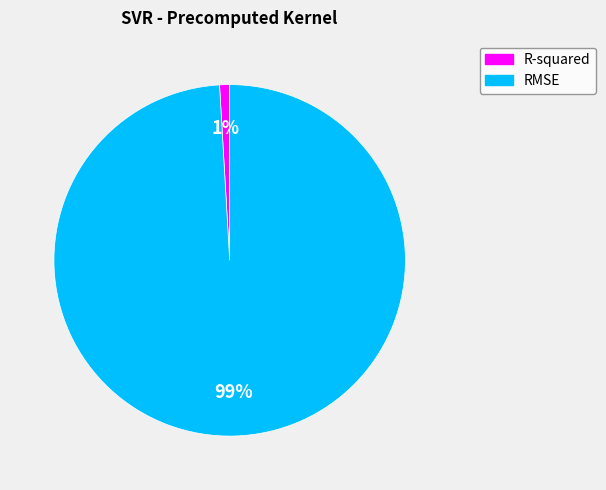

Is the sum of RMSE and R-squared greater than half?

Yes